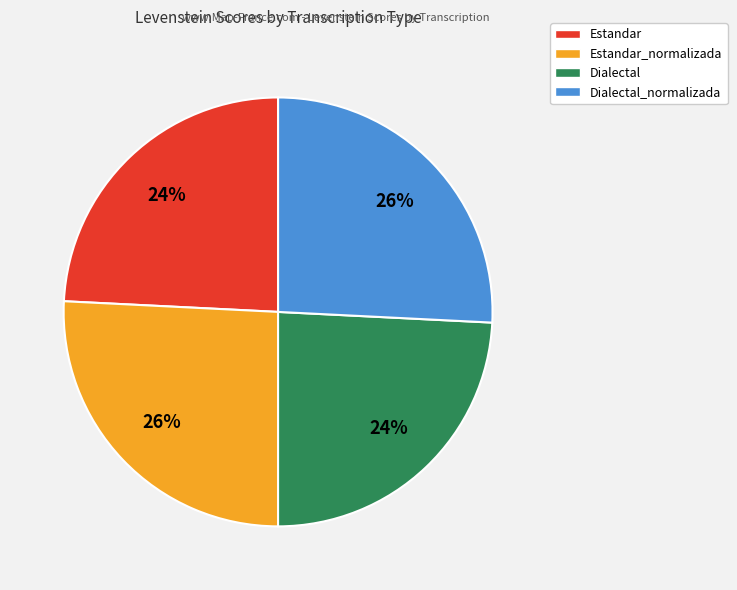

To the nearest percent, what is the average slice percentage?

25%